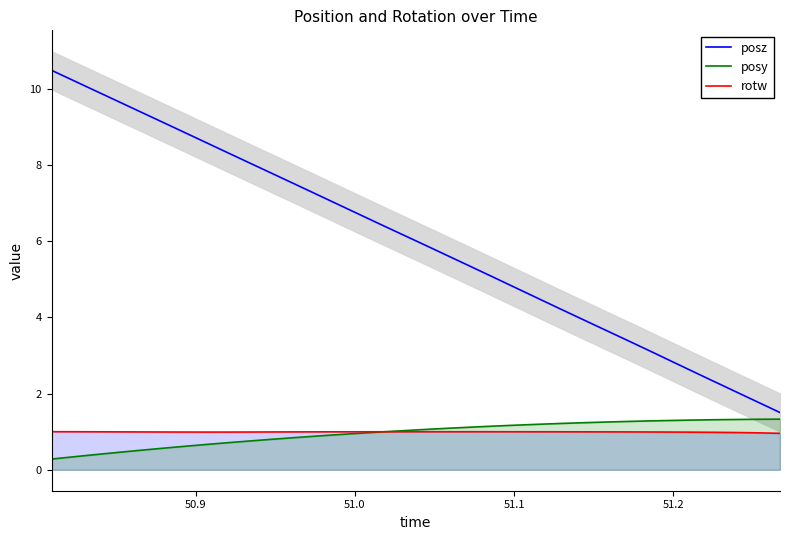

What is the difference between the maximum and minimum values in the posz series?

9.0